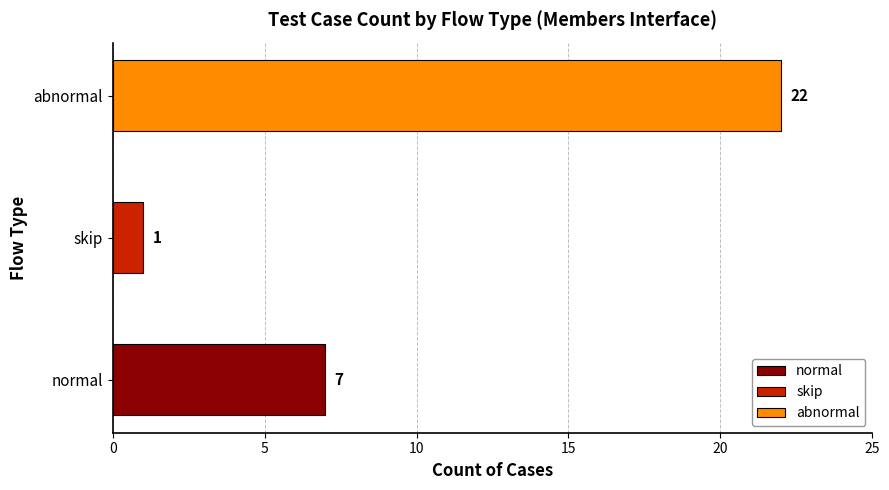

Reading right to left, list all the values displayed in this chart.

abnormal=22	skip=1	normal=7